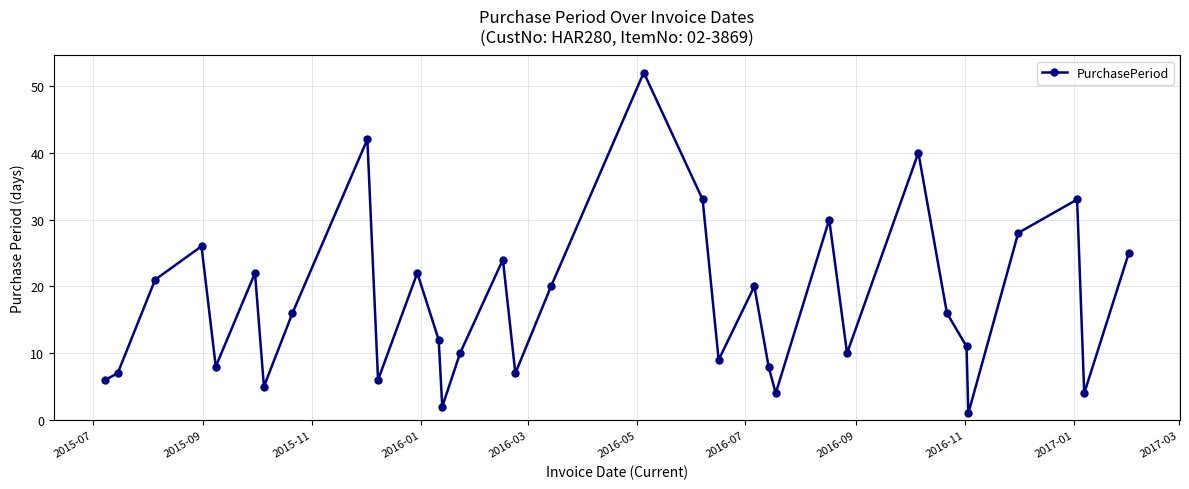

What is the smallest value displayed?

1